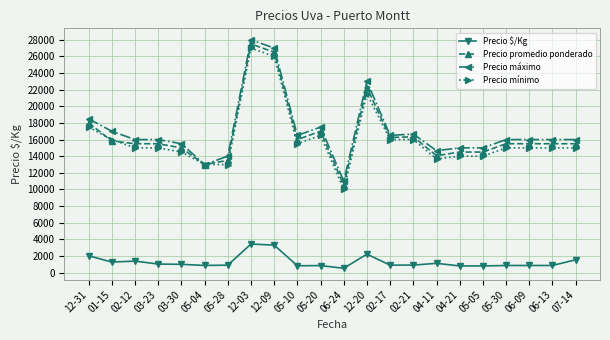

How many distinct data groups are displayed?

4